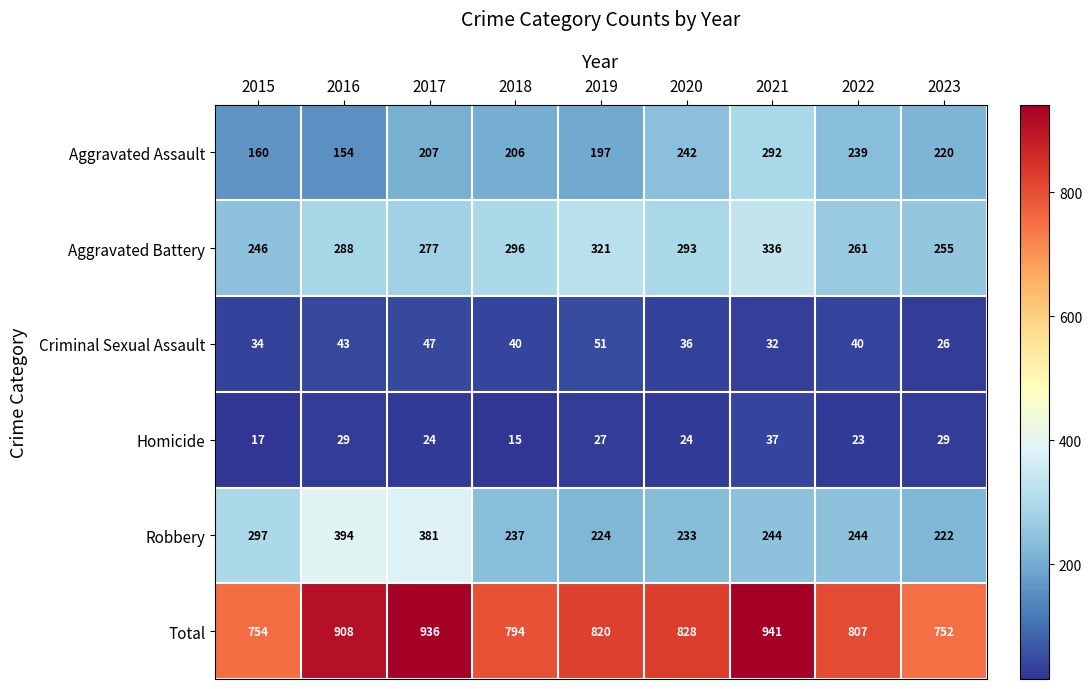

What is the difference between the second highest and minimum values in the Total series?

184